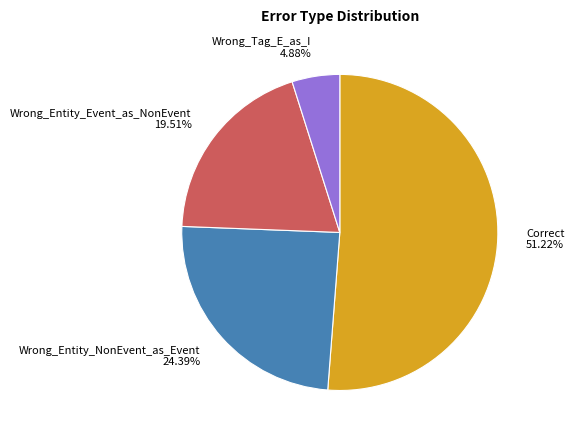

Does Wrong_Tag_E_as_I represent more than half of the total?

No